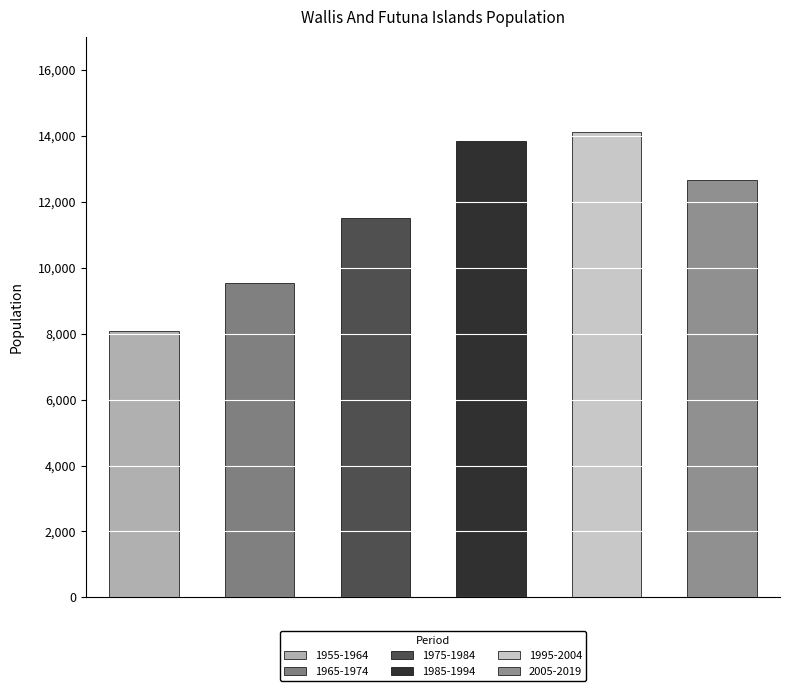

What is the average value?

11621